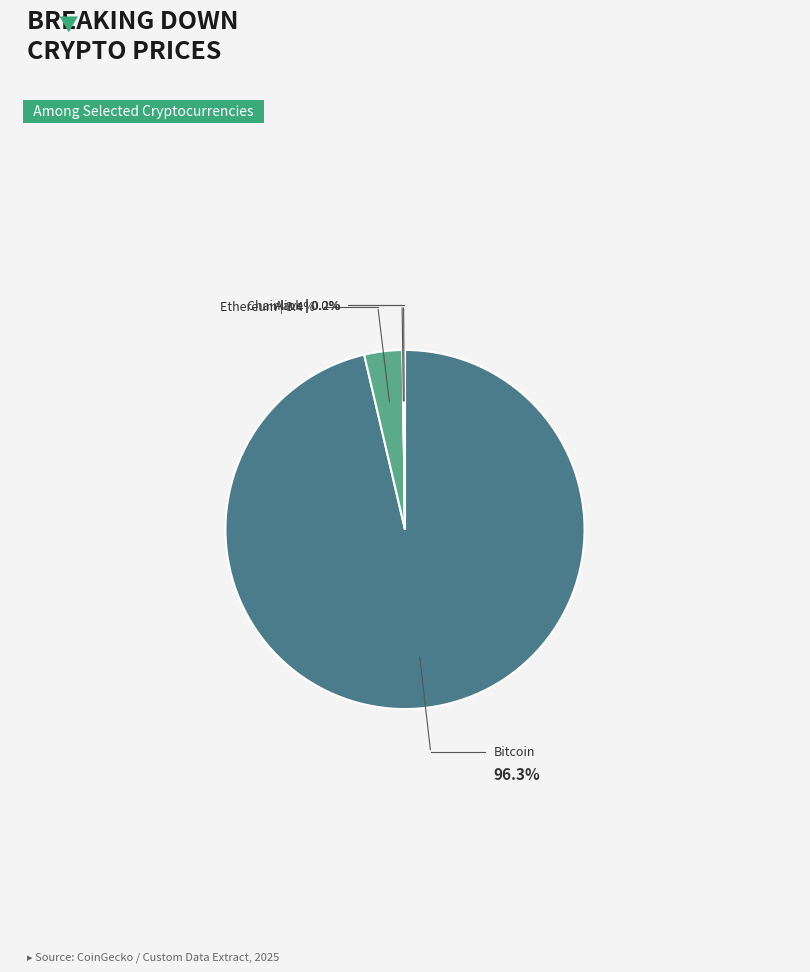

To the nearest percent, what is the difference between the largest and smallest slice percentages?

96%